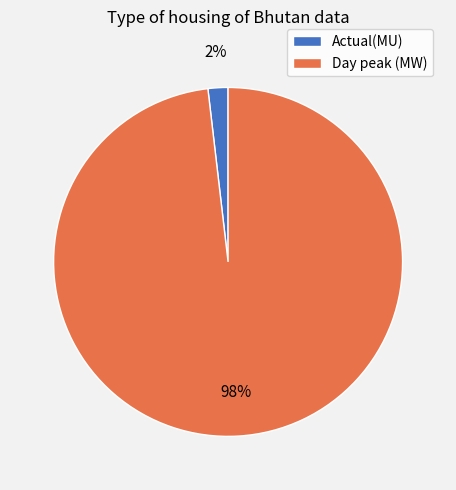

Which category has the biggest portion of the pie?

Day peak (MW)